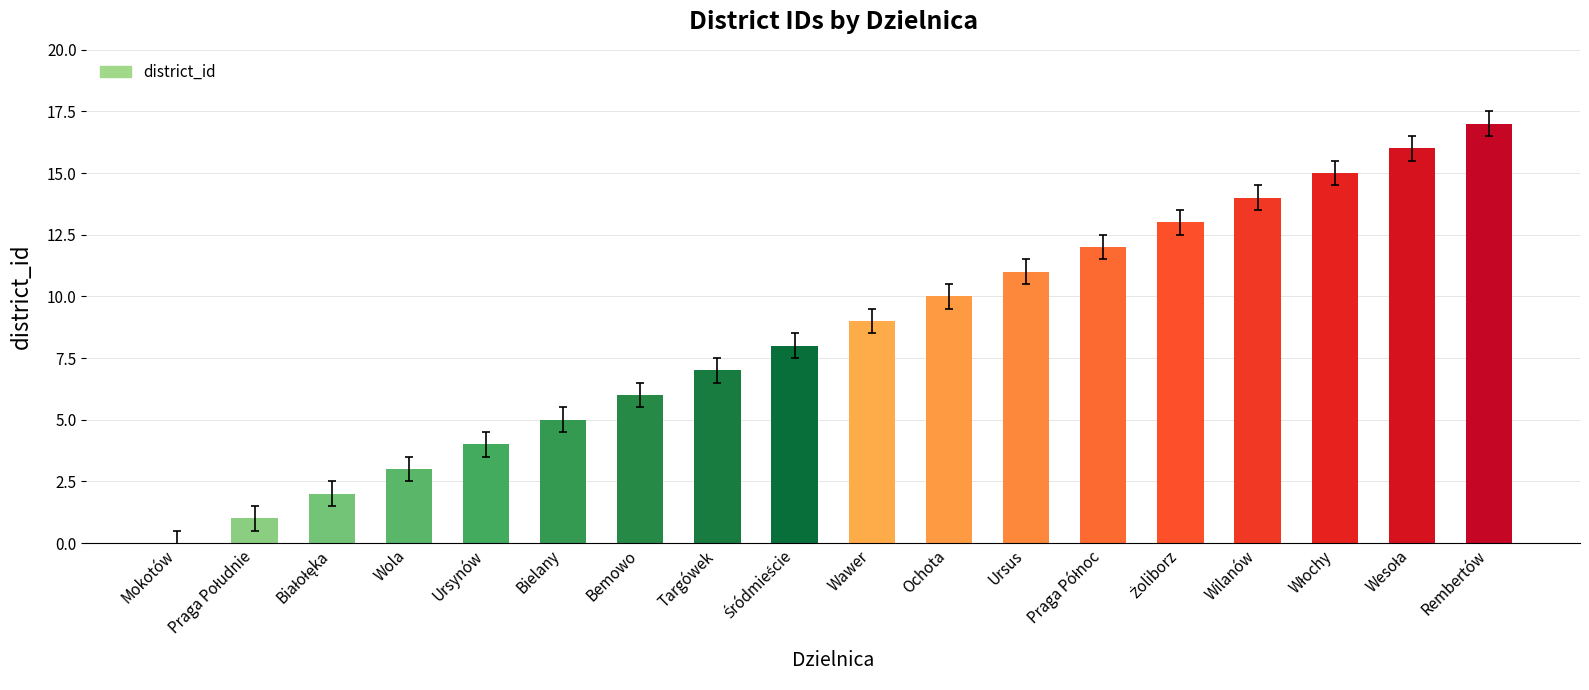

What is the sum of the values at Wawer and Bielany?

14